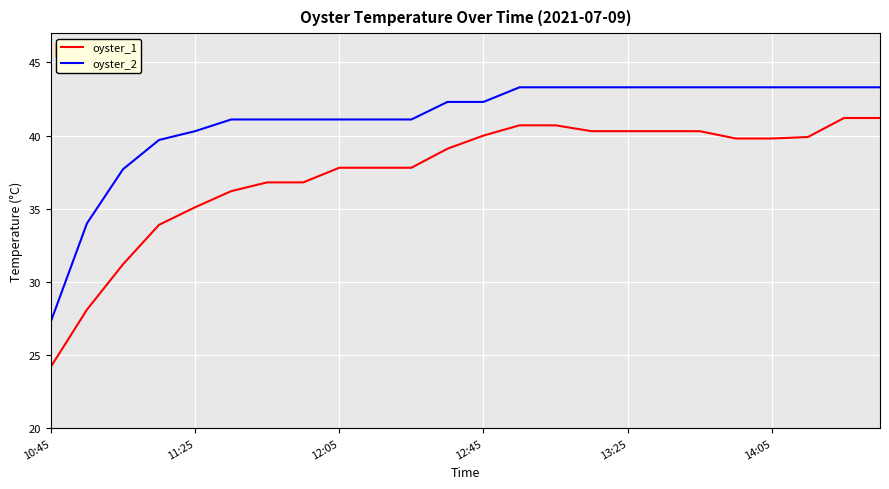

Which series has the largest total across all categories?

oyster_2